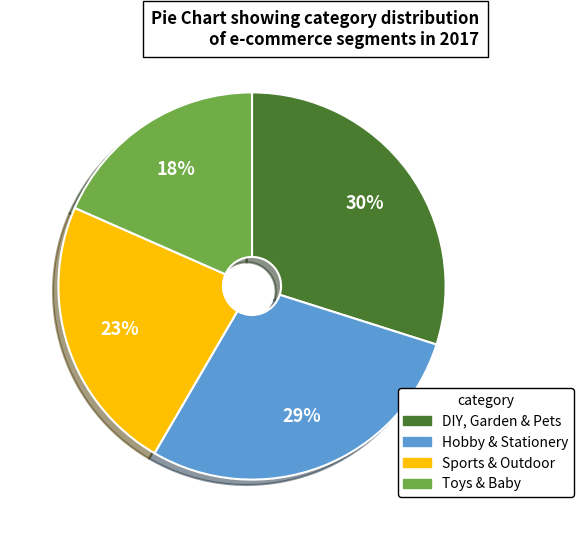

Is the sum of DIY, Garden & Pets and Toys & Baby greater than half?

No